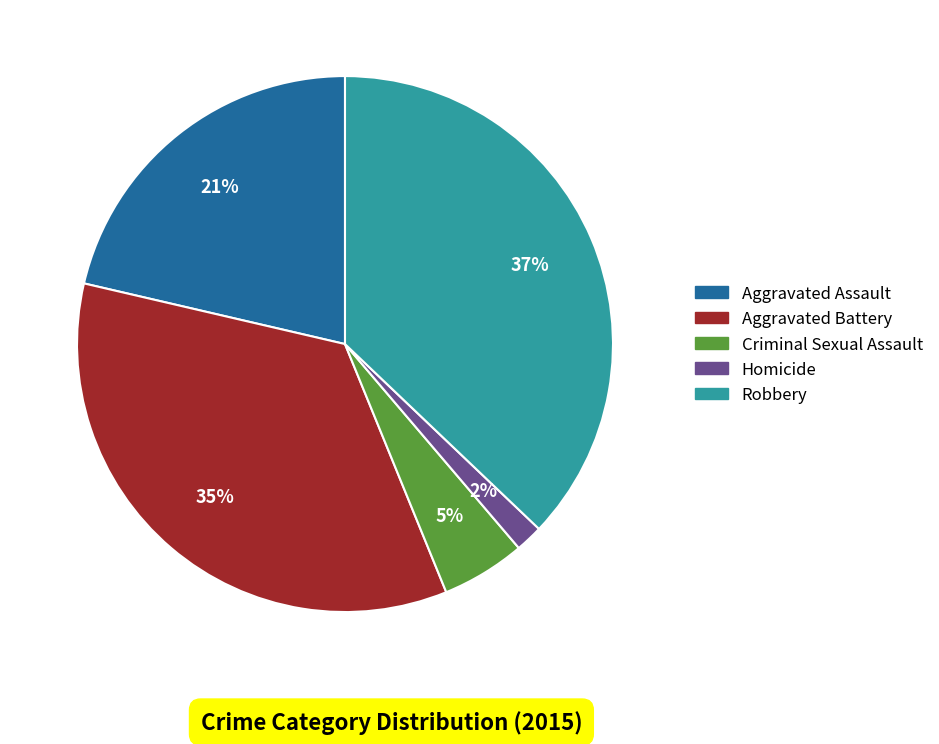

What percentage is the Aggravated Battery slice, to the nearest percent?

35%